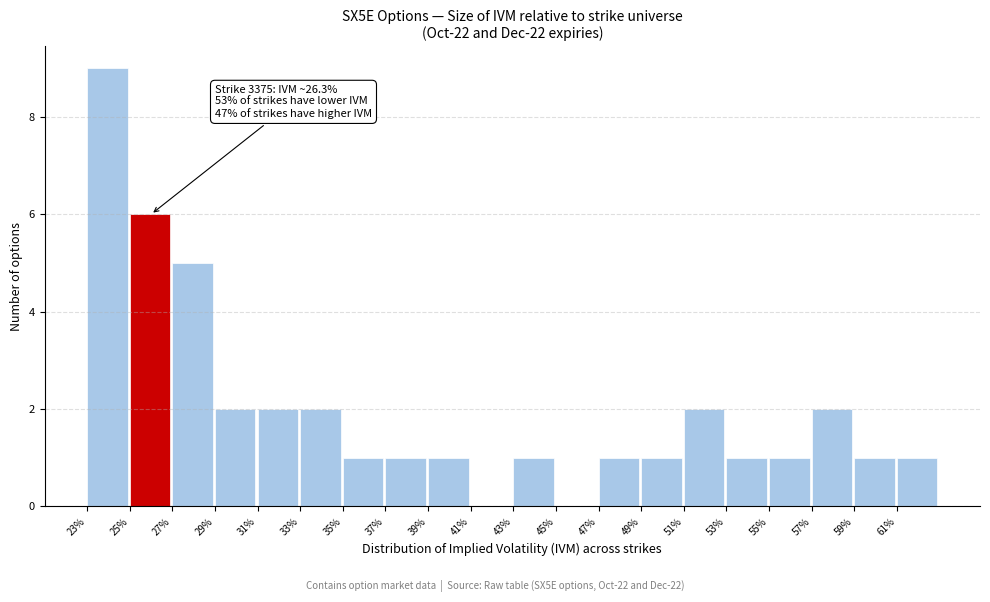

Over which range of the x-axis is the bar tallest?

23 to 25